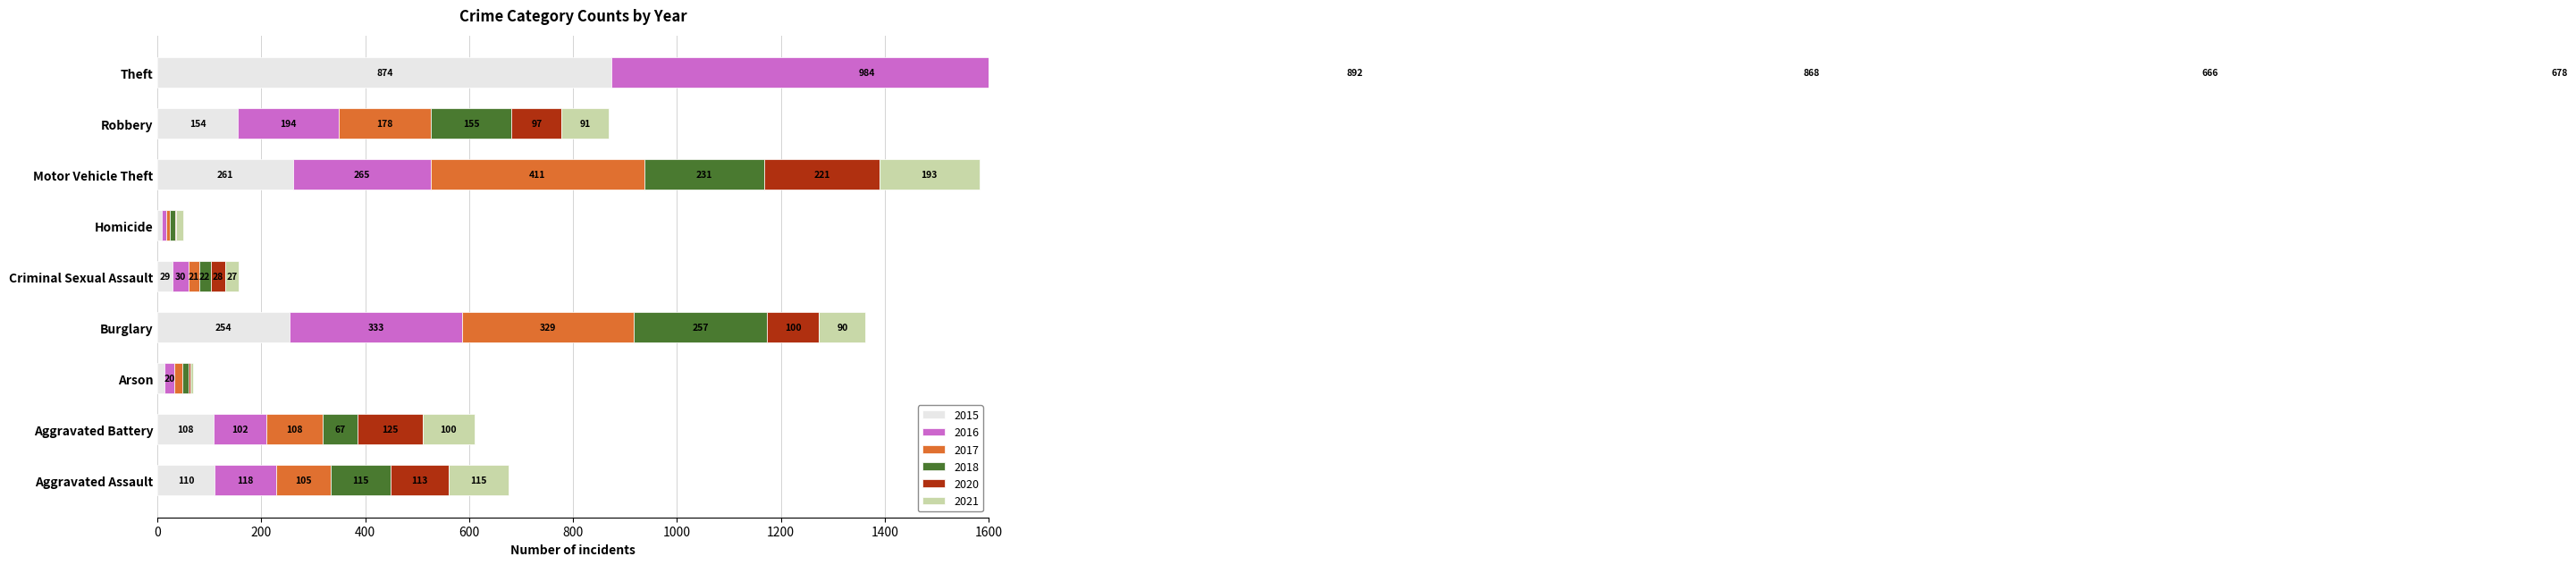

What is the difference between the second highest and minimum values in the 2016 series?

326